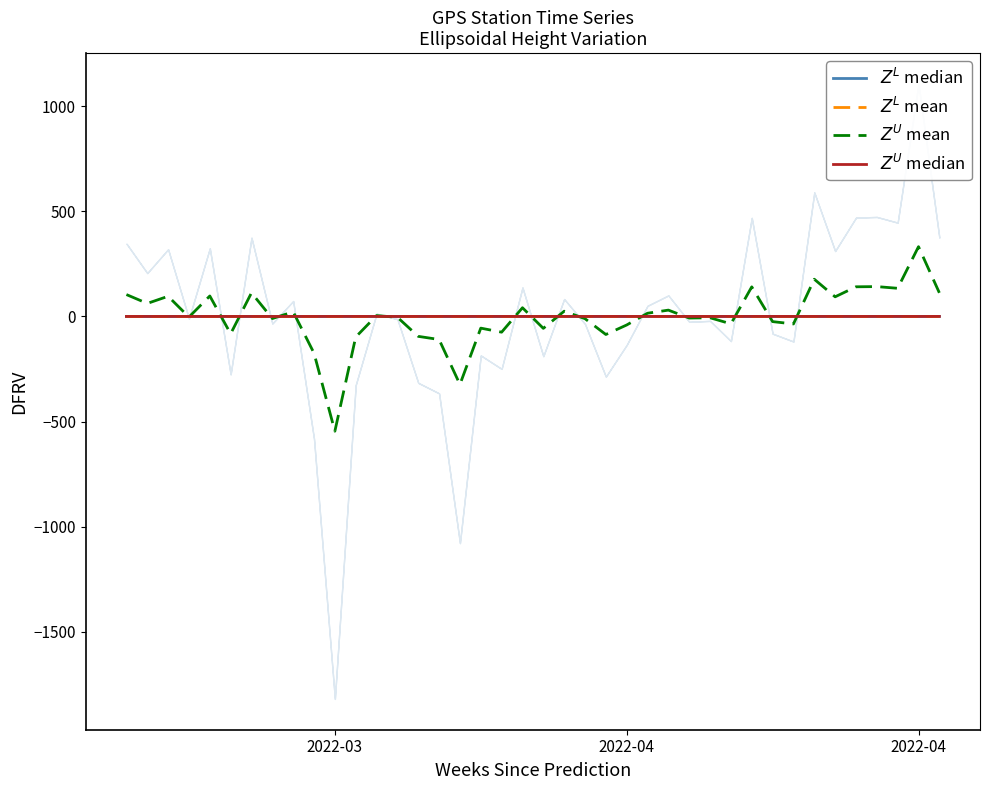

Does the chart have visible grid lines?

No